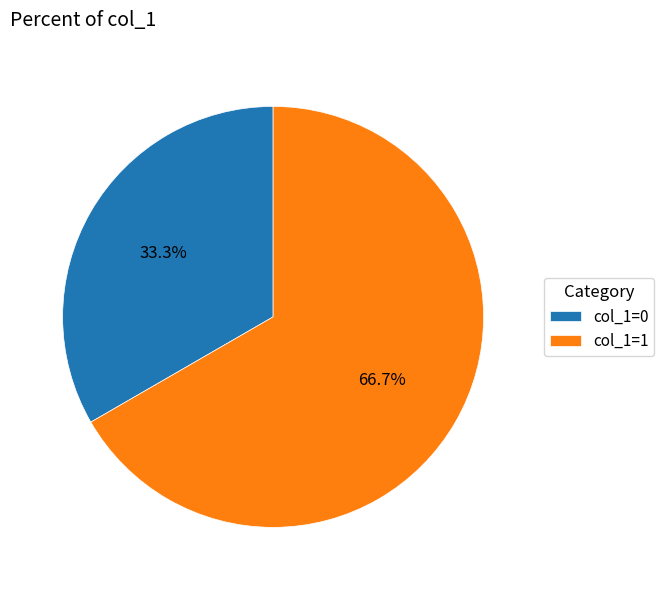

Between col_1=0 and col_1=1, which is larger?

col_1=1